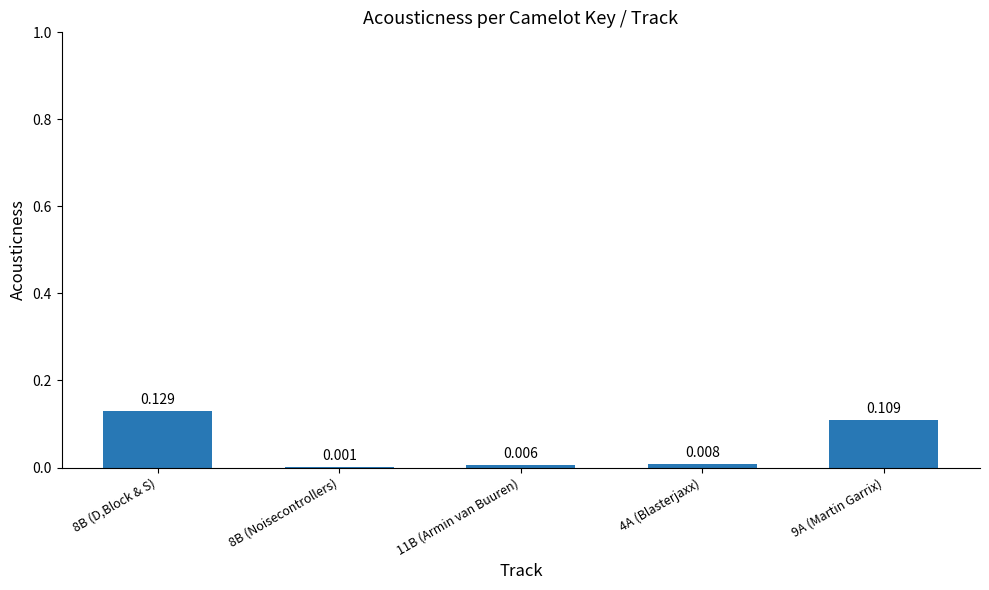

Count the number of data series in this chart.

1